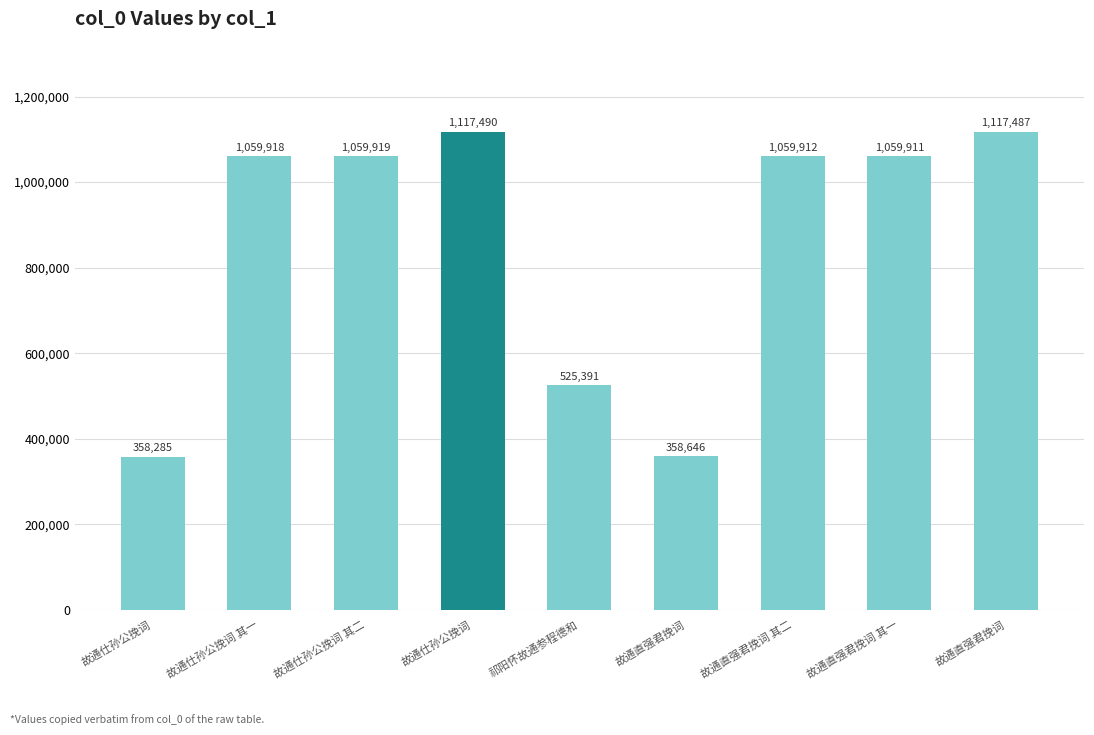

True or false: the data shows 358646 at 故通直强君挽词.

True